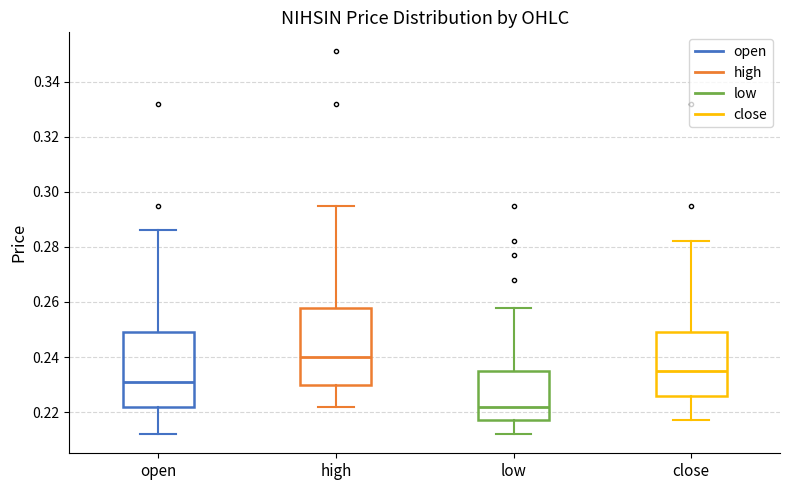

Where does the median line of the box for close sit on the y-axis? The values are not printed on the chart, so give them approximately, as read against the axis.

0.236